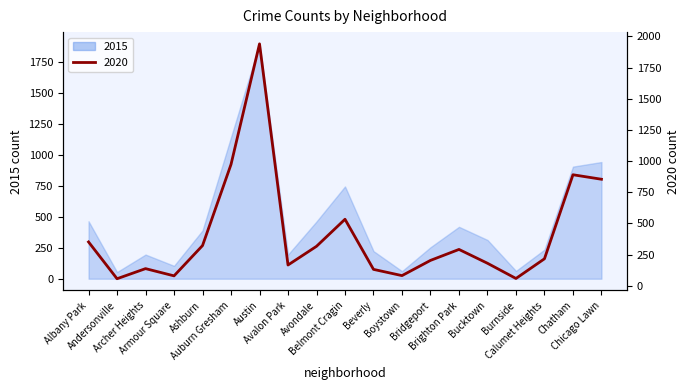

What value does the 2015 series have at Albany Park?

464